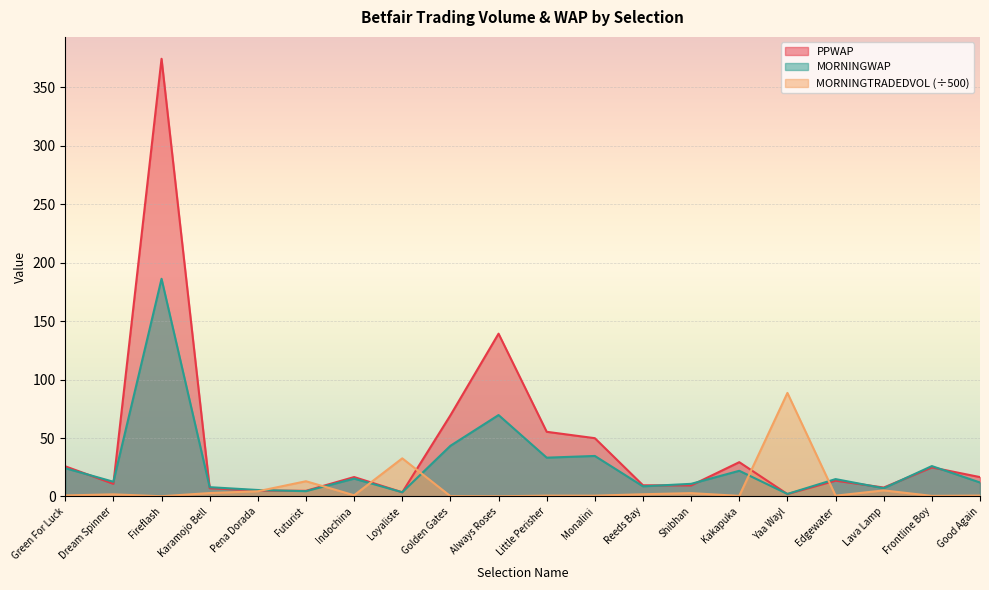

List the series in order of their peak value, lowest first.

MORNINGTRADEDVOL (÷500), MORNINGWAP, PPWAP